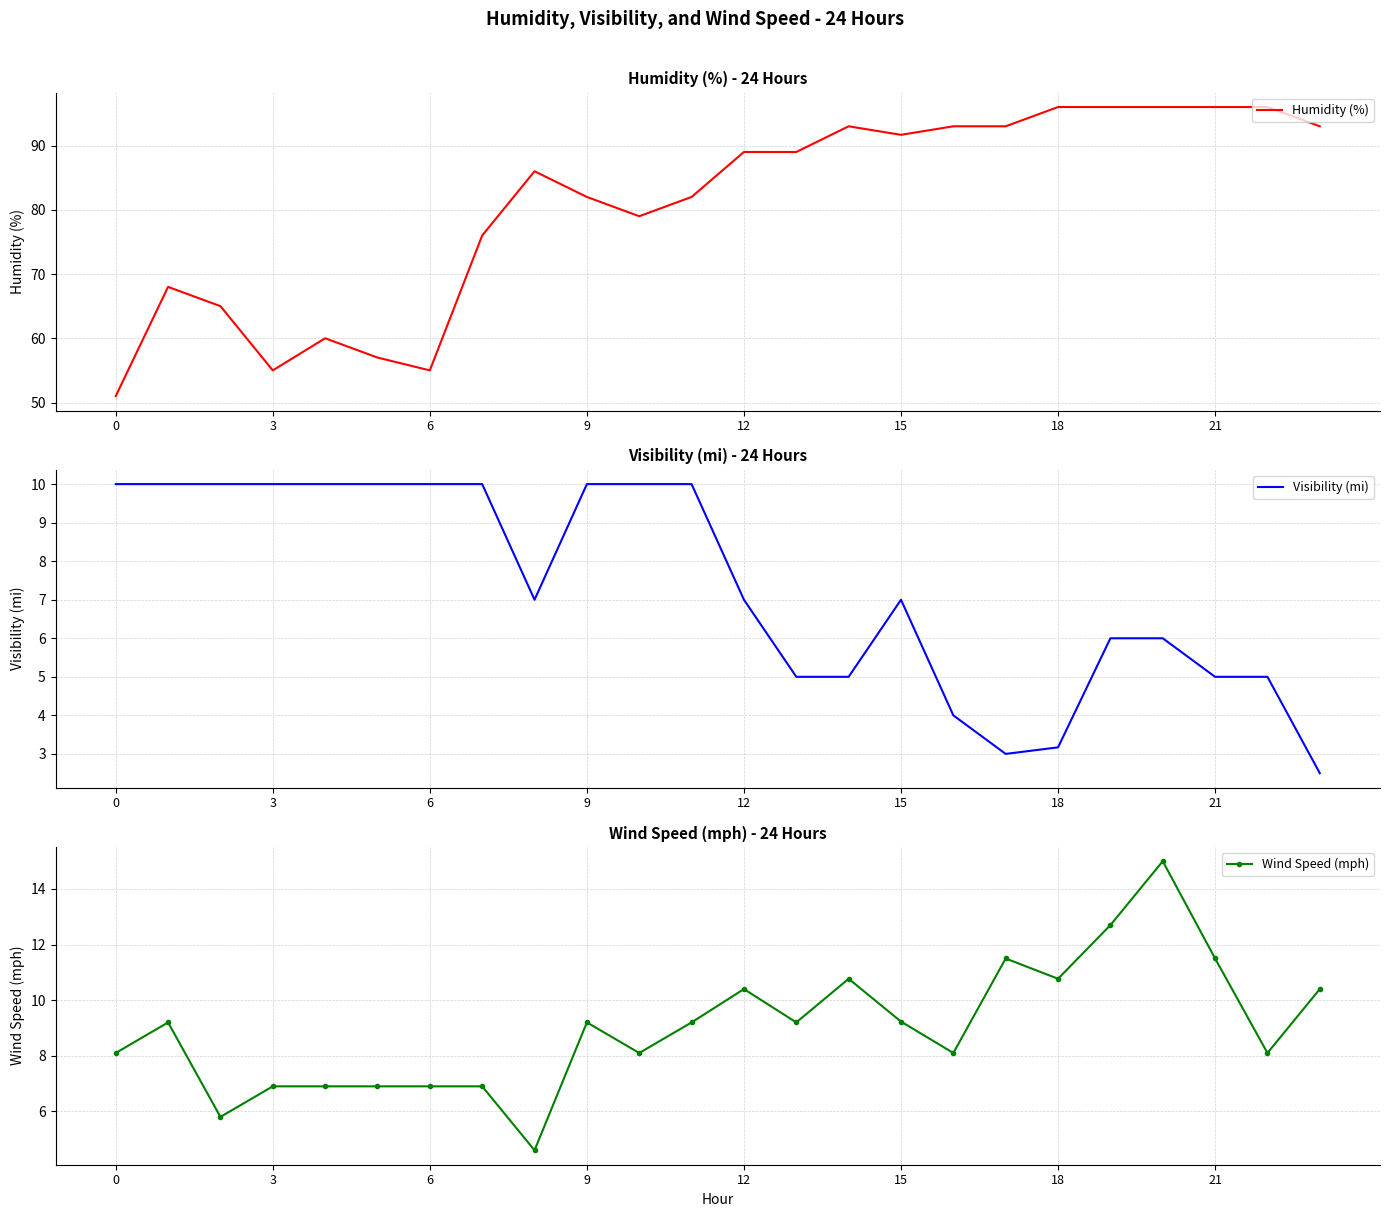

How many values in the Visibility (mi) series are below 7?

10